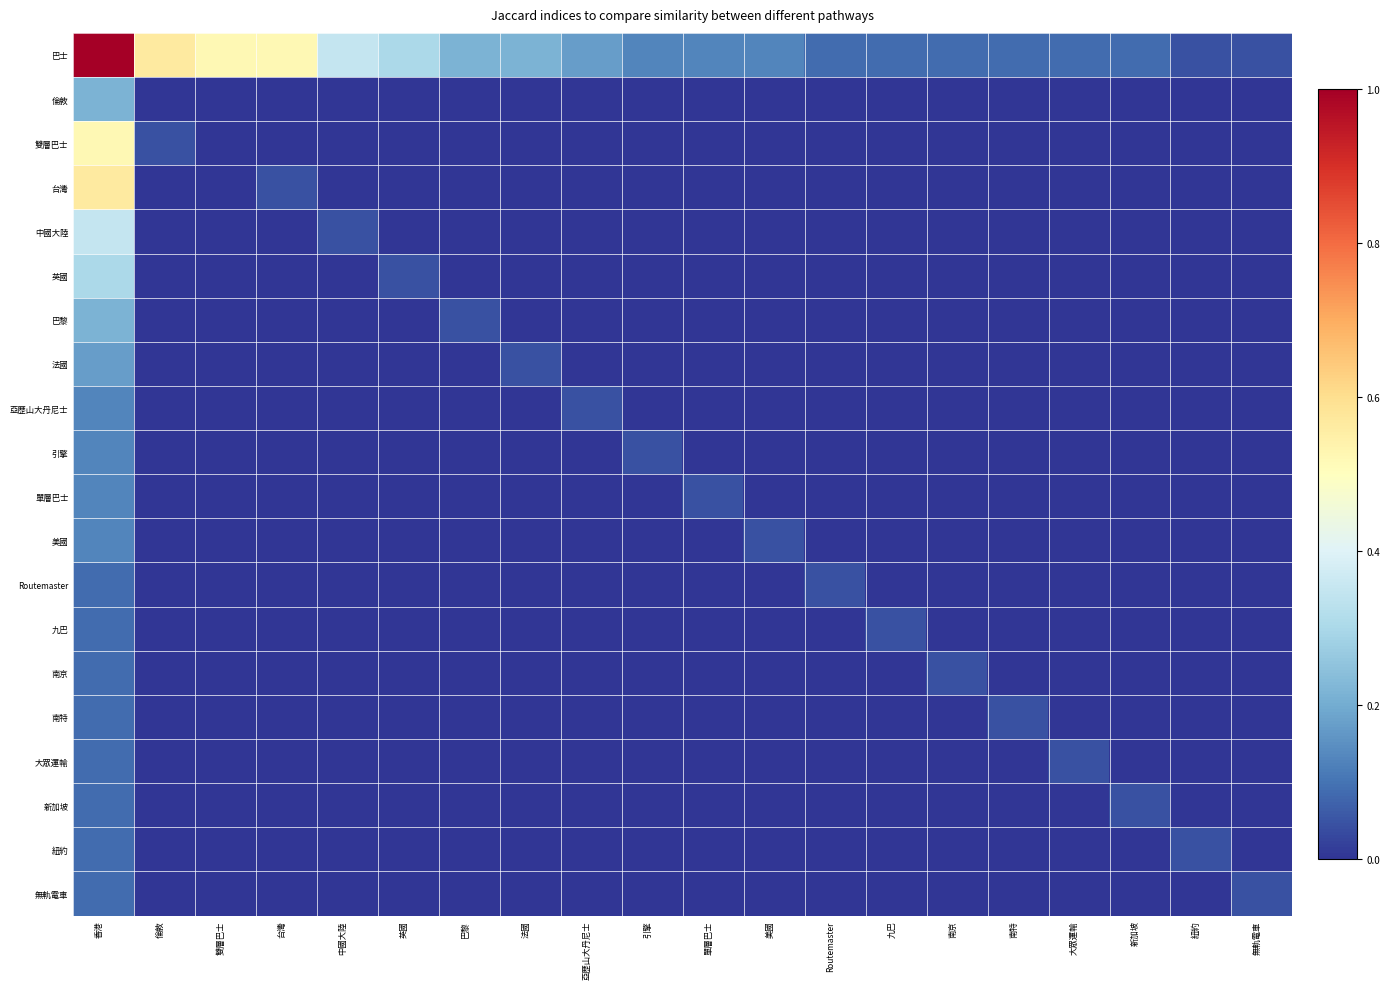

Rank the series by their maximum value, from lowest to highest.

Routemaster, 九巴, 南京, 南特, 大眾運輸, 新加坡, 紐約, 無軌電車, 亞歷山大丹尼士, 引擎, 單層巴士, 美國, 法國, 倫敦, 巴黎, 英國, 中國大陸, 雙層巴士, 台灣, 巴士